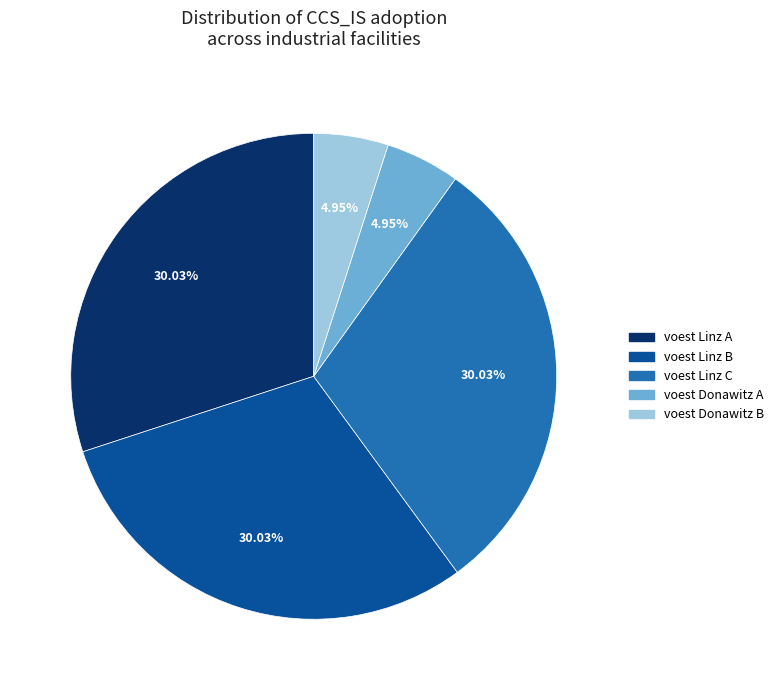

Count the number of slices in the pie.

5